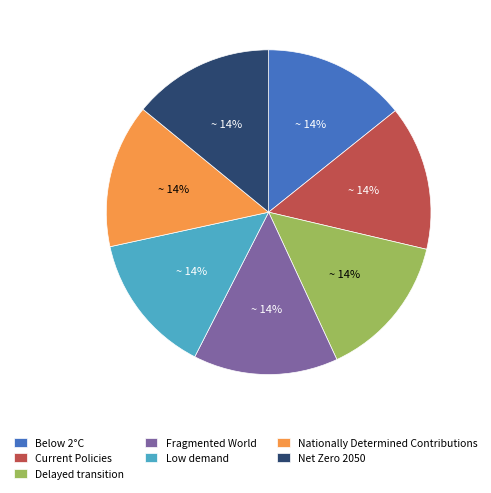

Combined, do Low demand and Net Zero 2050 account for over 50%?

No